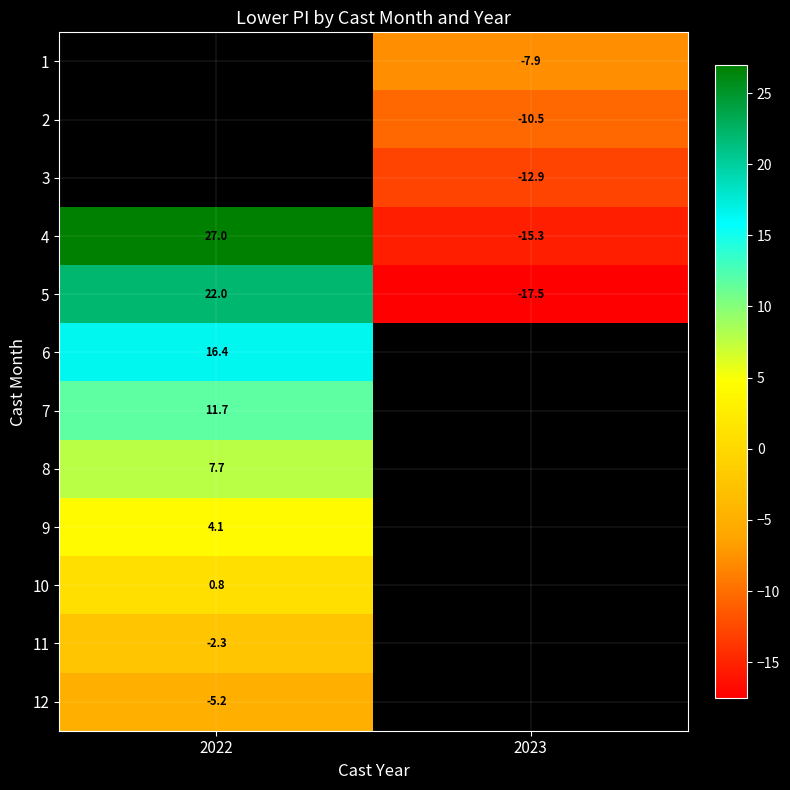

How many data points in 4 are less than 26?

1